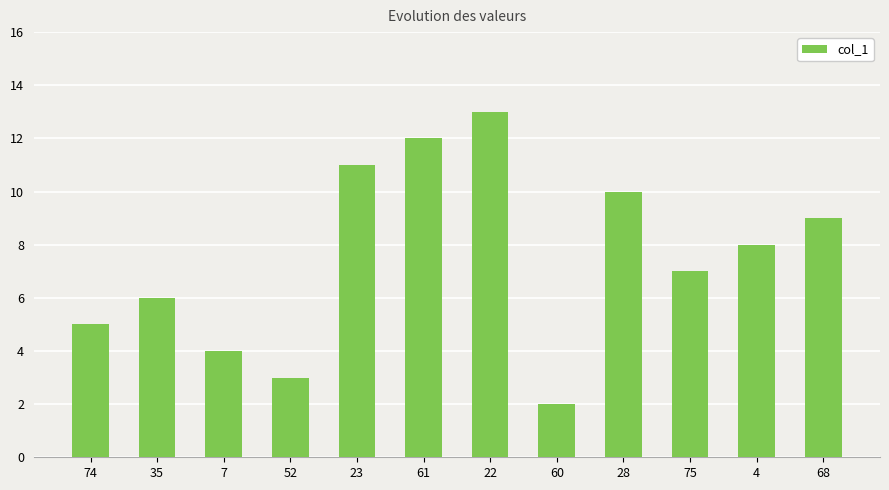

Where does the data first go above 8?

23